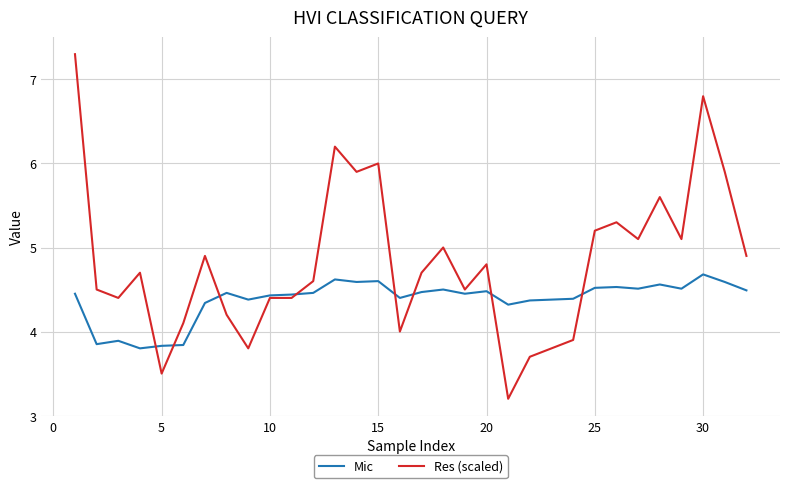

What is the difference between the maximum and minimum values in the Mic series?

0.9